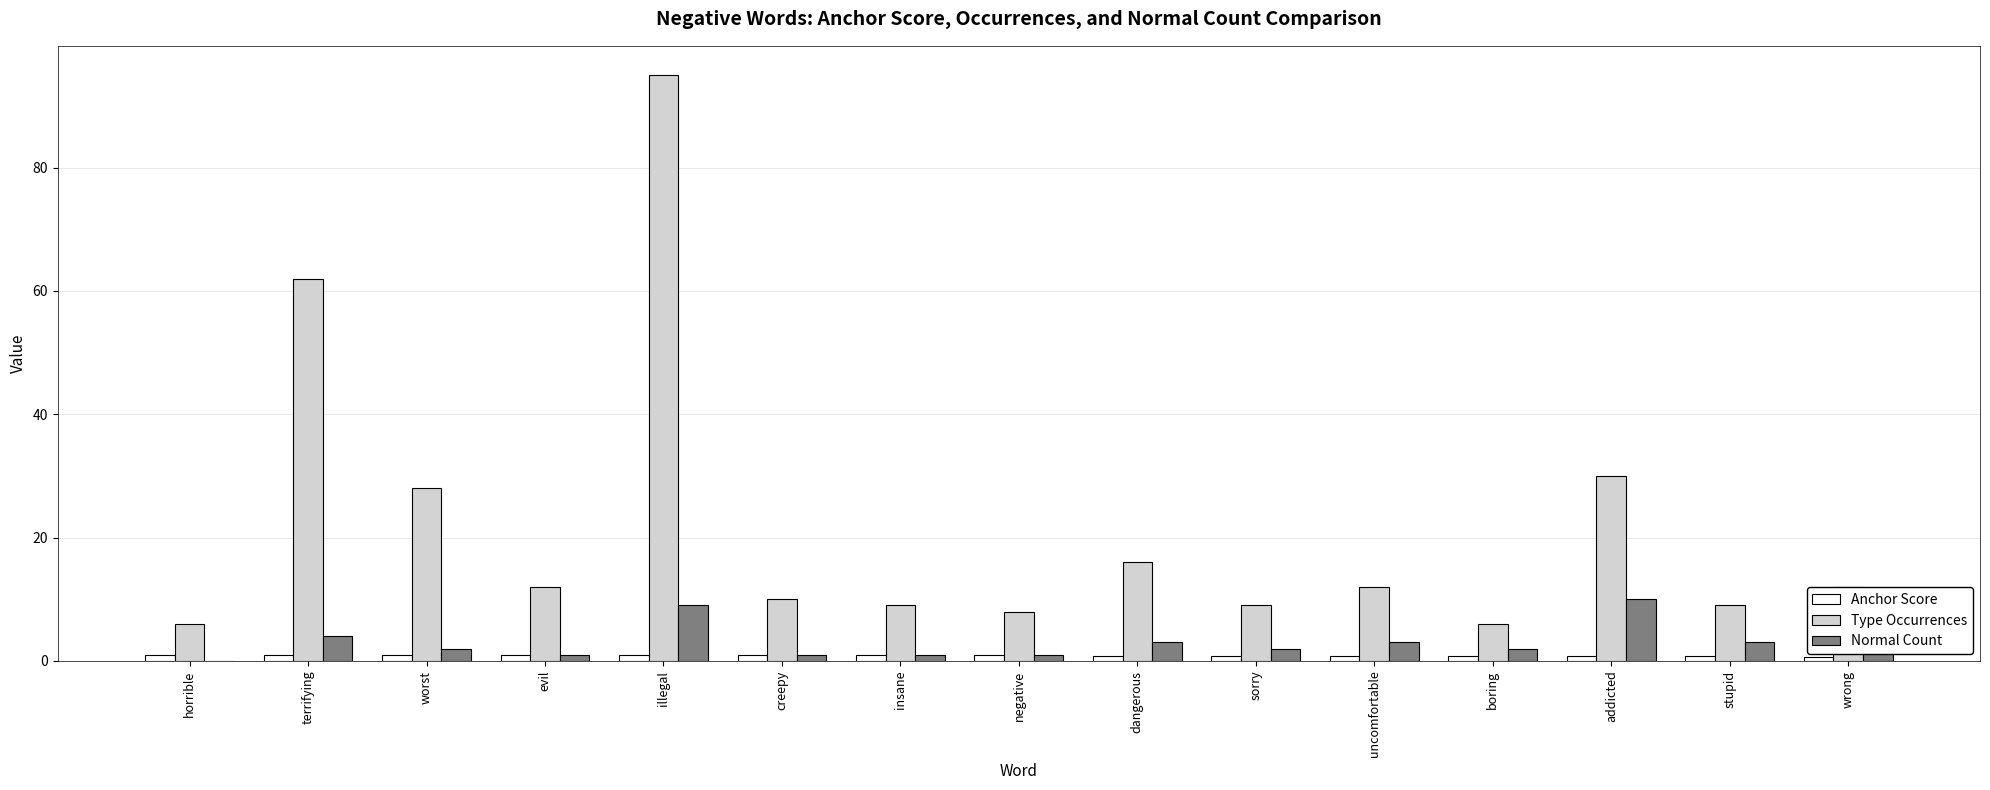

Which series has the largest total across all categories?

Type Occurrences